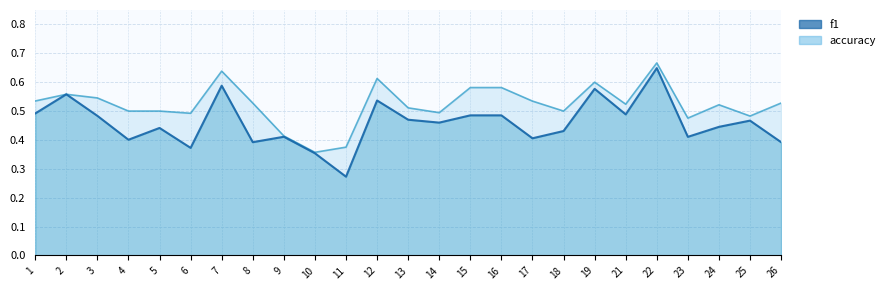

Read the accuracy value at 8.

0.5